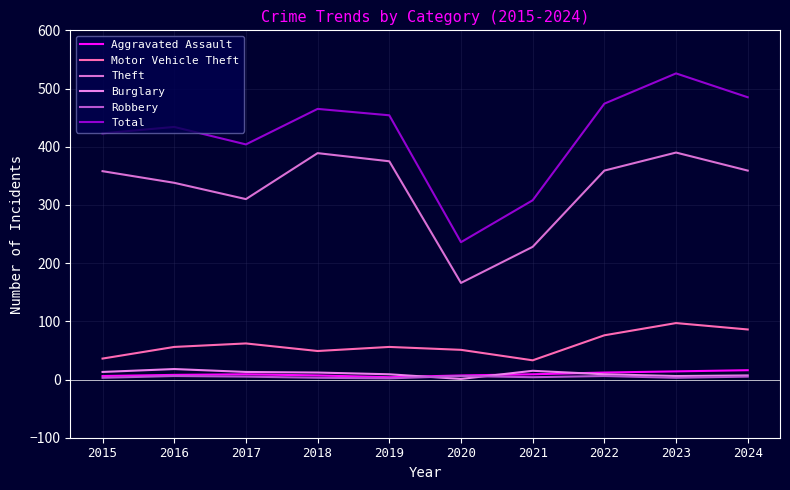

Where do Robbery and Burglary first cross each other?

2019 and 2020